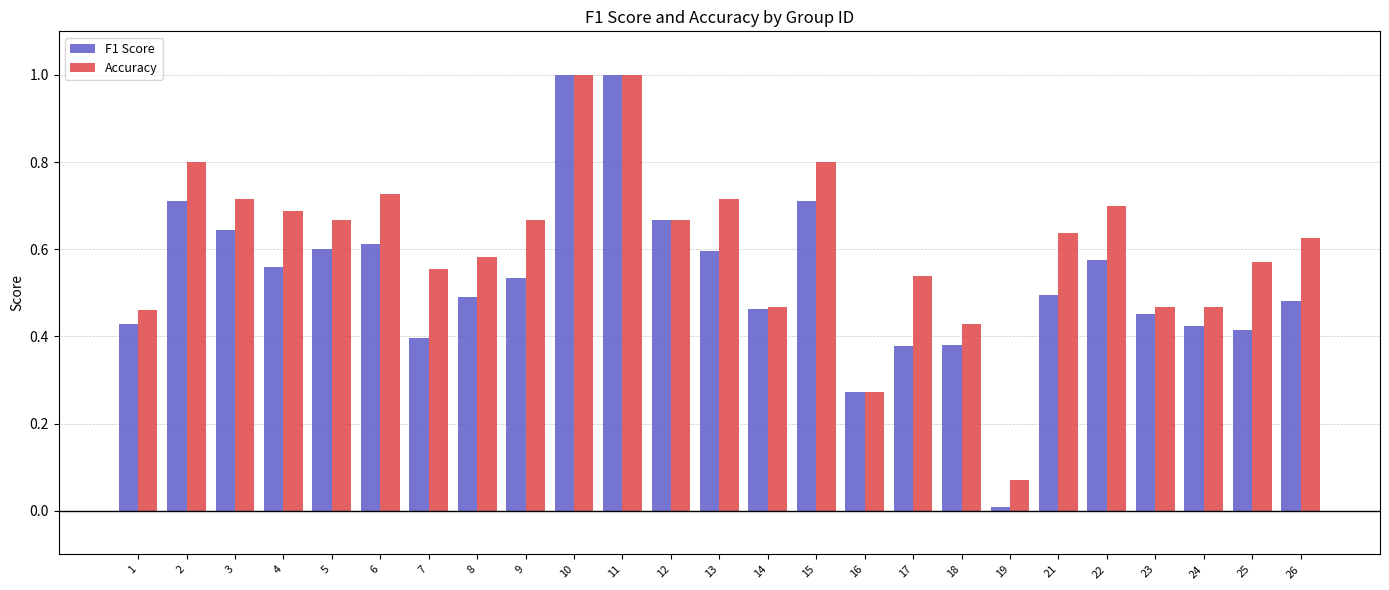

Rank the series at 26 from highest to lowest value.

Accuracy, F1 Score